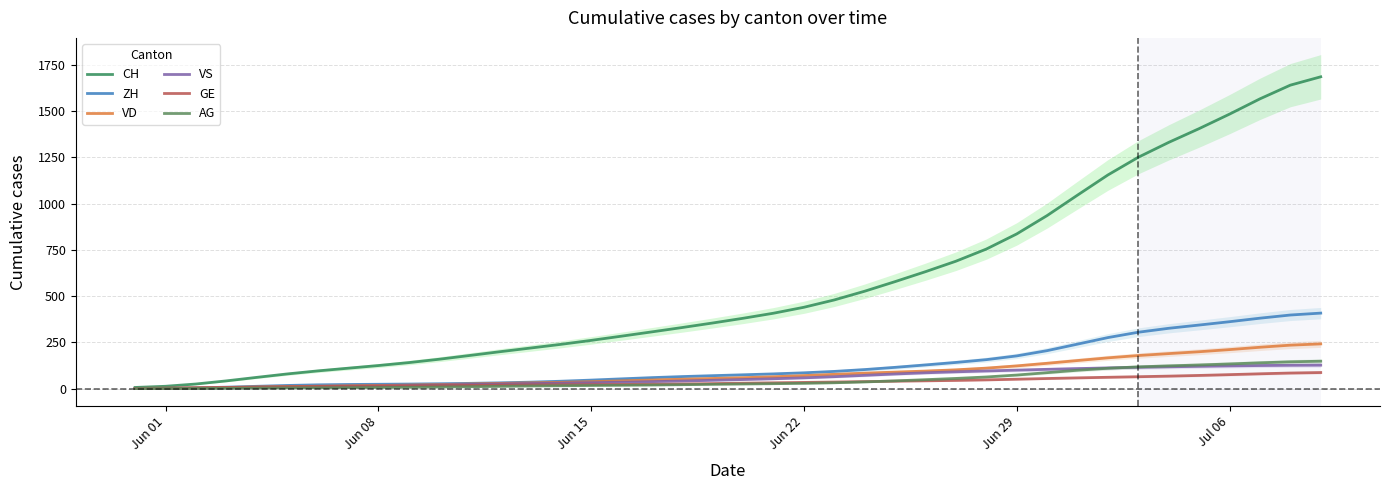

What is the maximum value for VS?

126.8